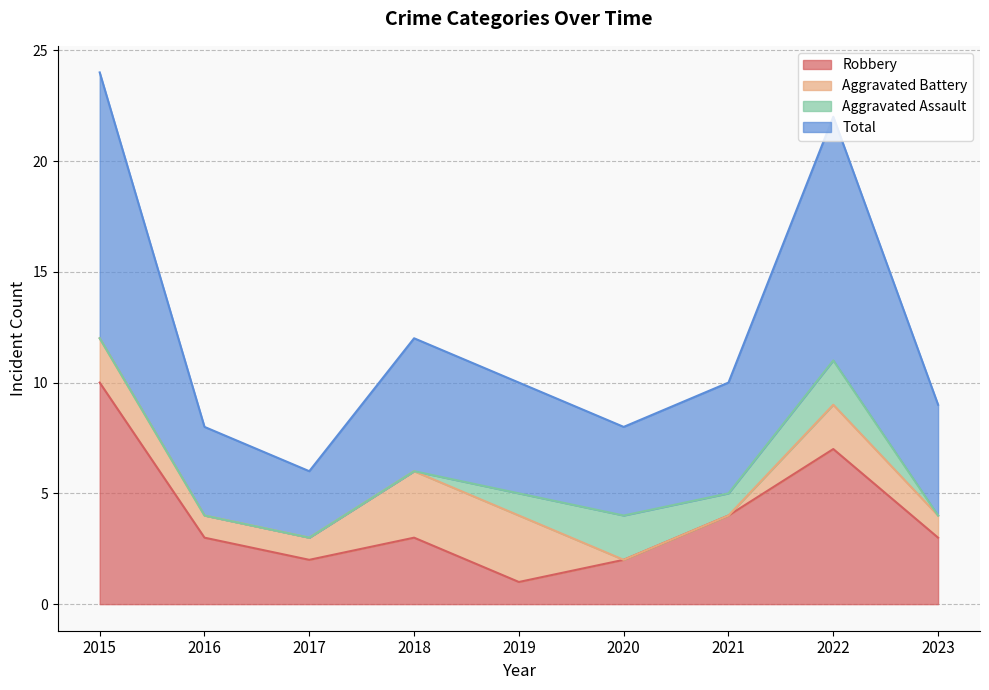

How many data points in Robbery are less than 3?

3